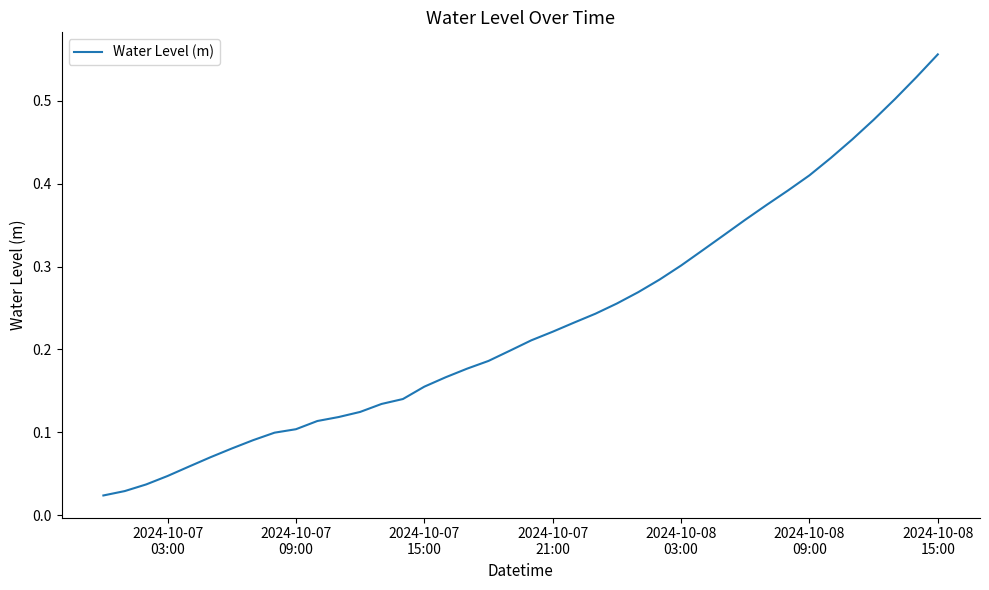

What is the average value?

0.2